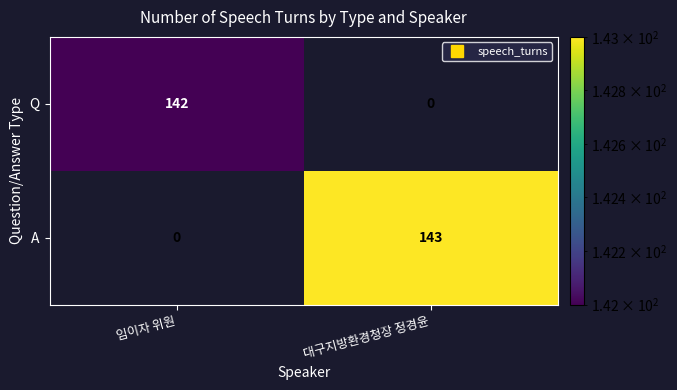

Reading left to right, transcribe all the data shown in this chart.

Q: 임이자 위원=142	대구지방환경청장 정경윤=0
A: 임이자 위원=0	대구지방환경청장 정경윤=143